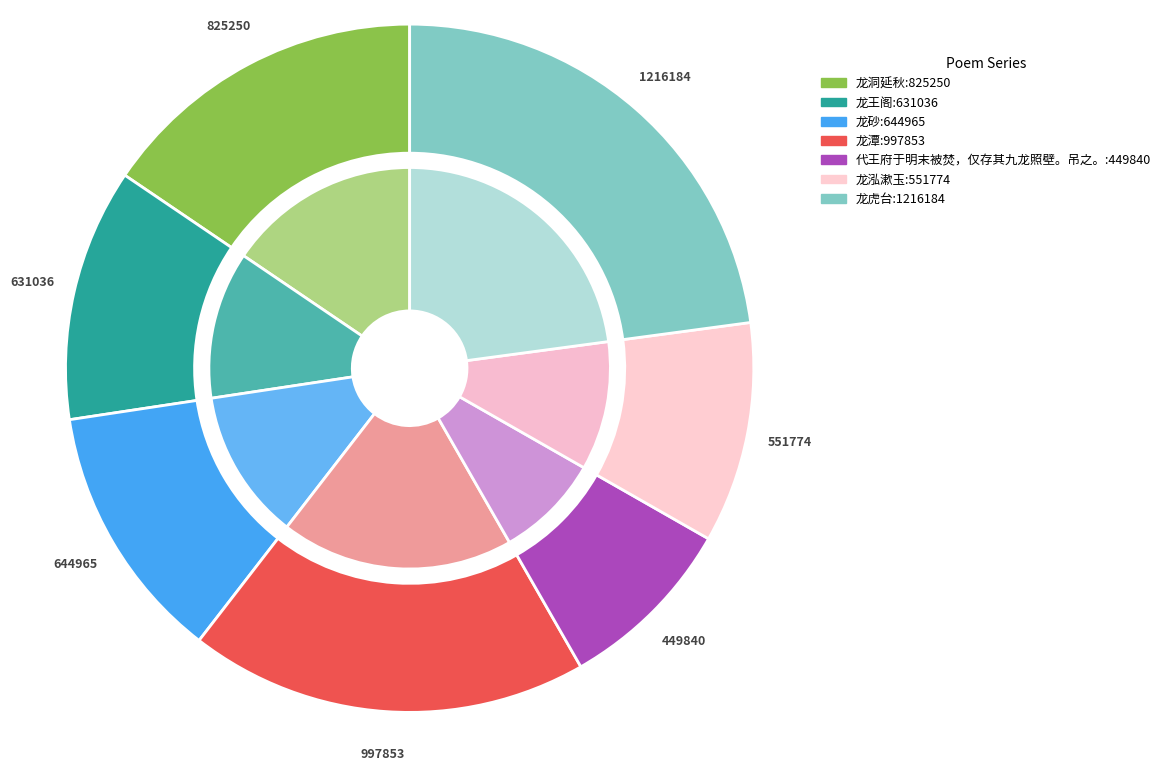

To the nearest percent, what percentage of the pie is 纪行诗十首 其九 龙虎台?

23%